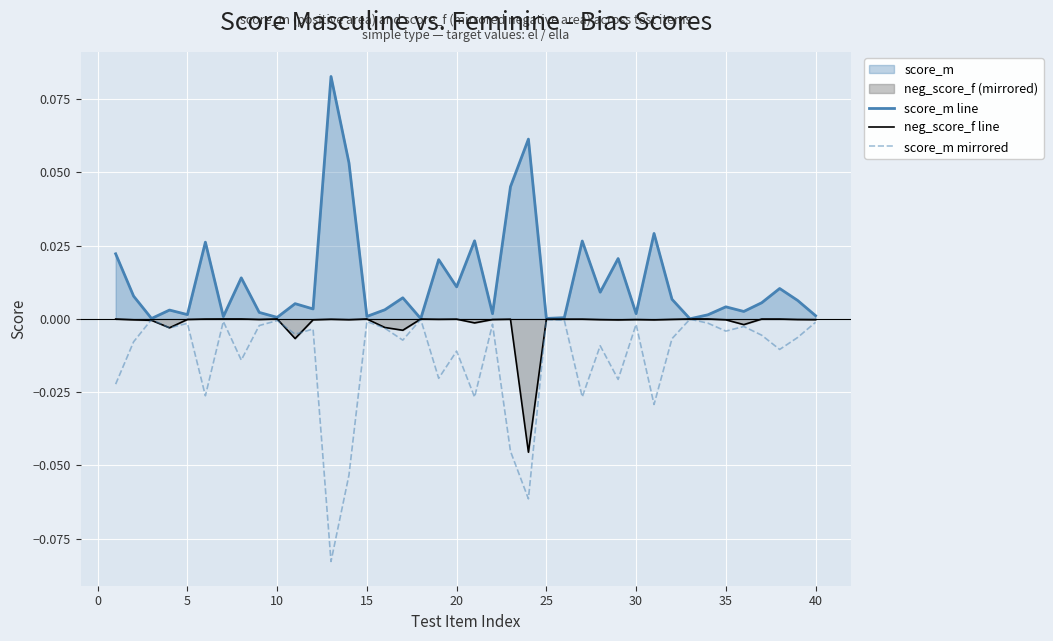

True or false: score_m line and neg_score_f line cross at least once.

False